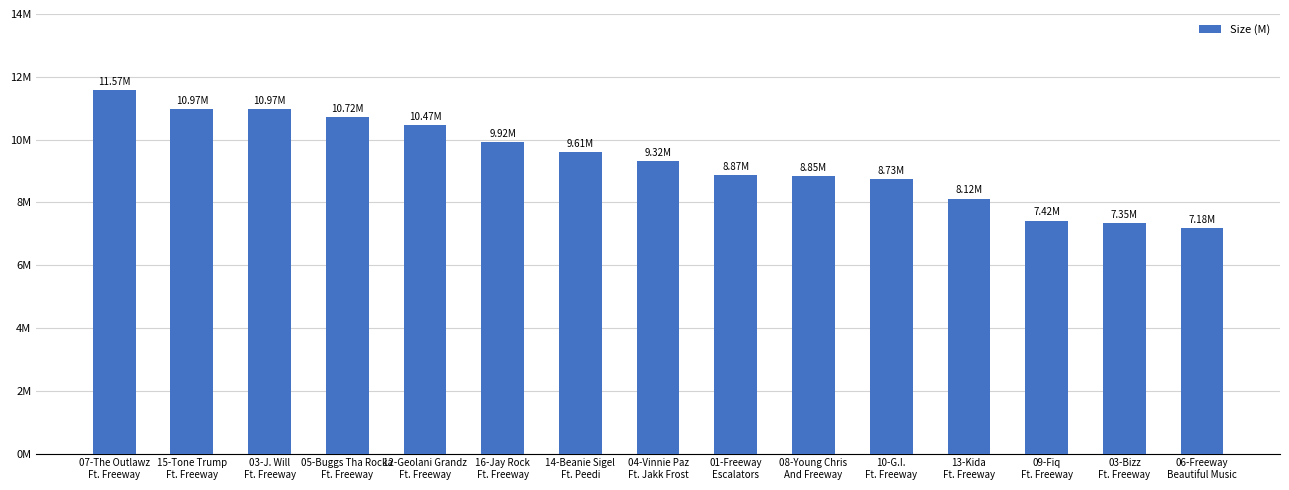

Is it true that the value at 05-Buggs Tha Rocka
Ft. Freeway is 10.7?

True